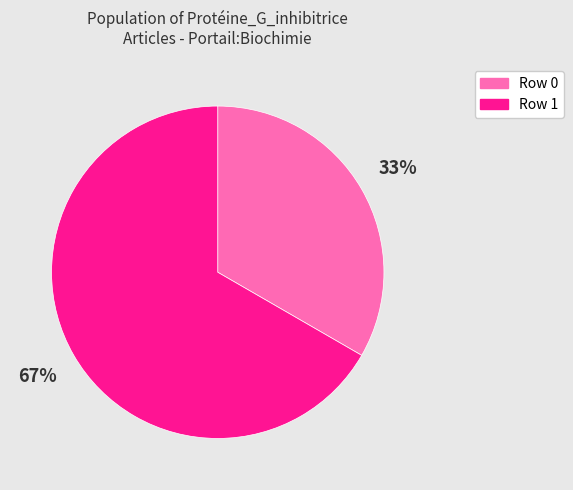

To the nearest percent, what is the average slice percentage?

50%